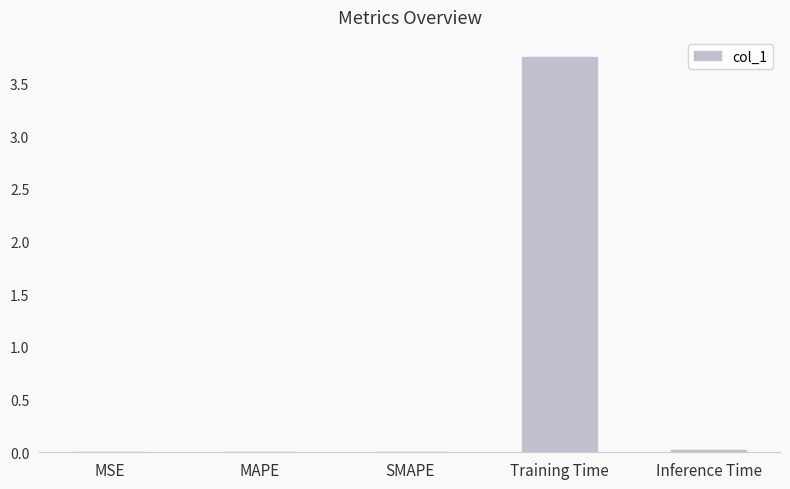

Is it true that the value at SMAPE is 0.0?

True